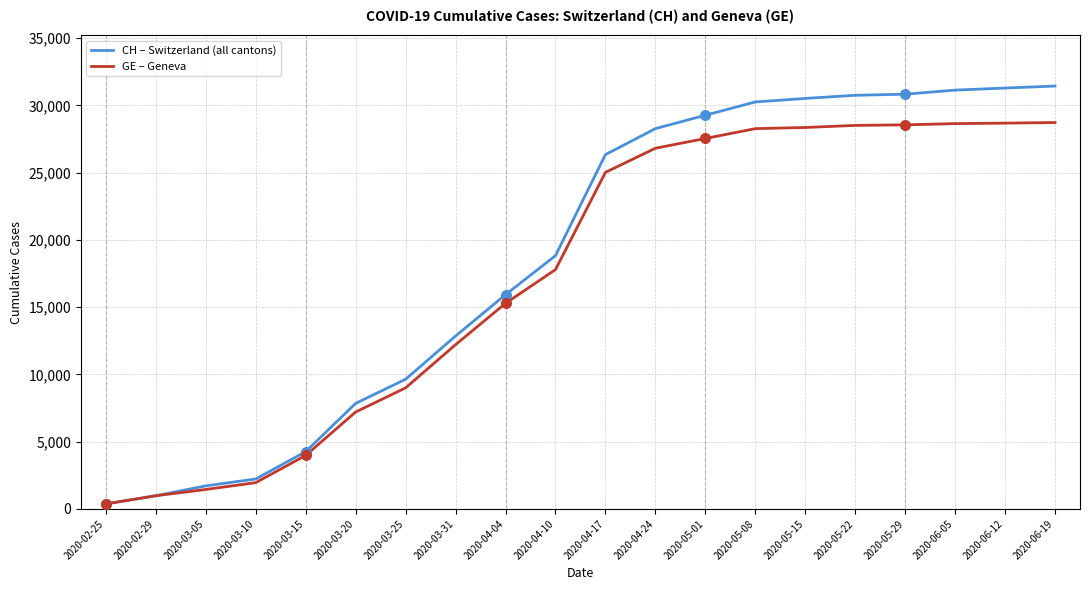

What is the greatest value displayed?

31433